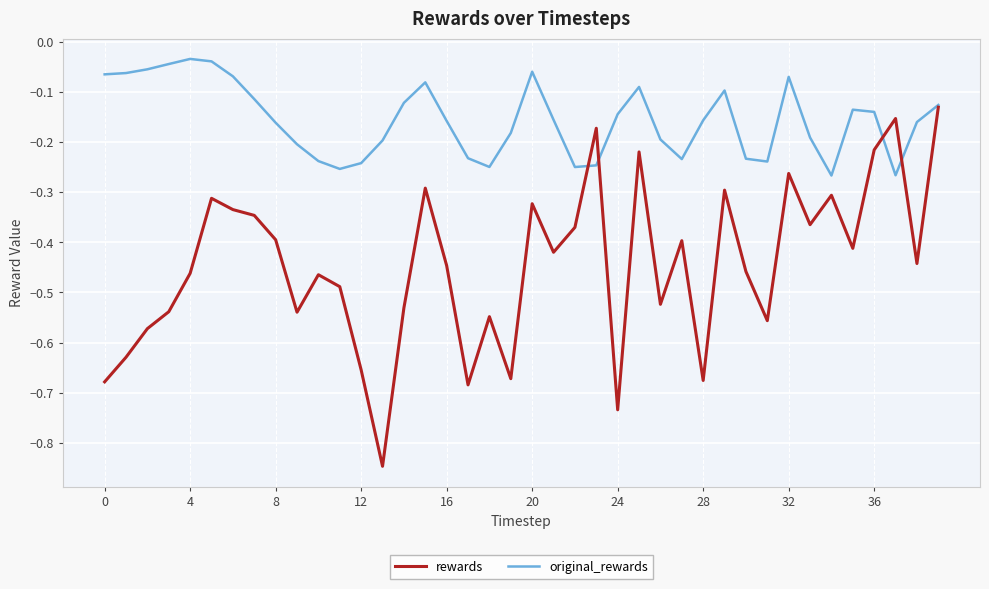

Which series has the largest range (max minus min)?

rewards